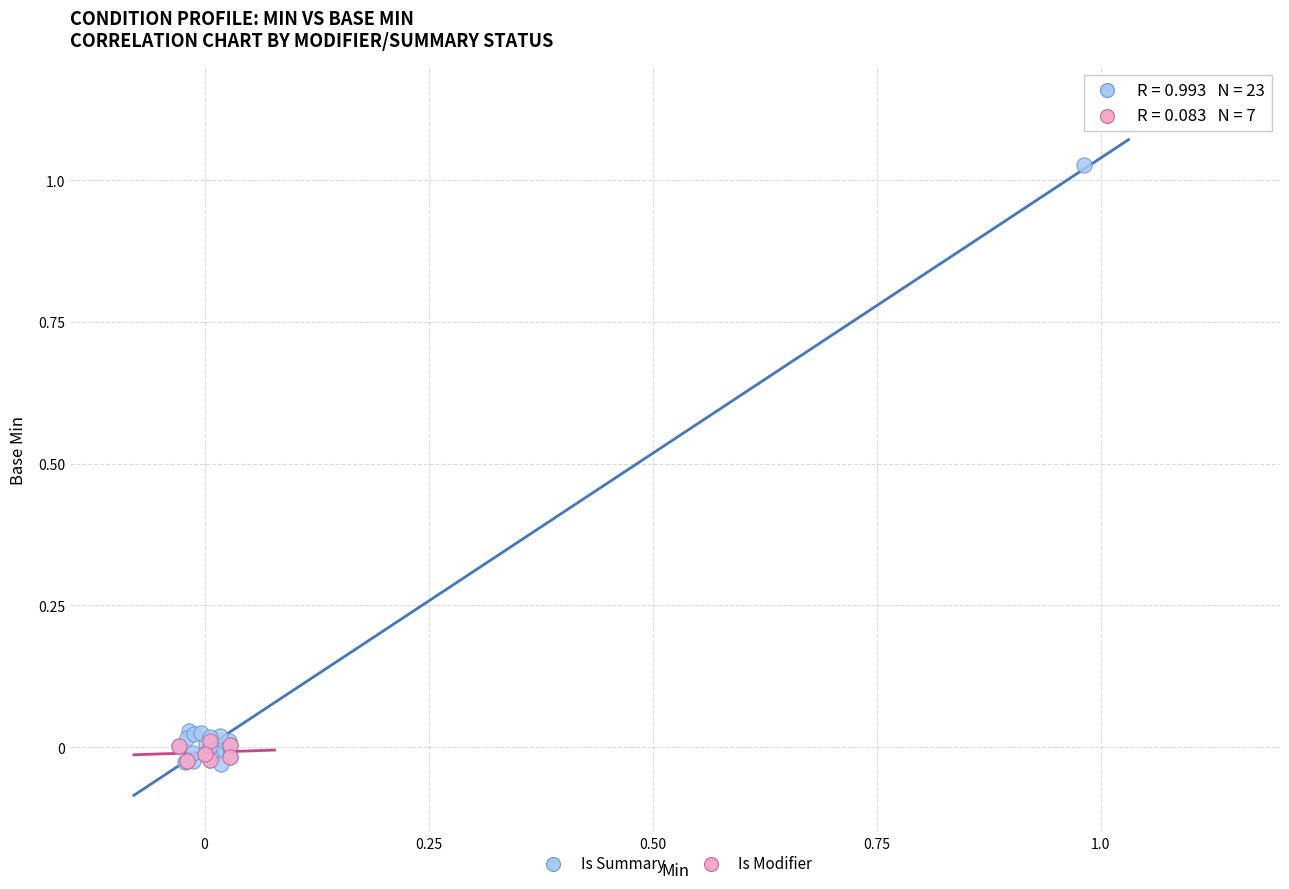

What are all the series names shown in the legend?

Is Summary, Is Modifier